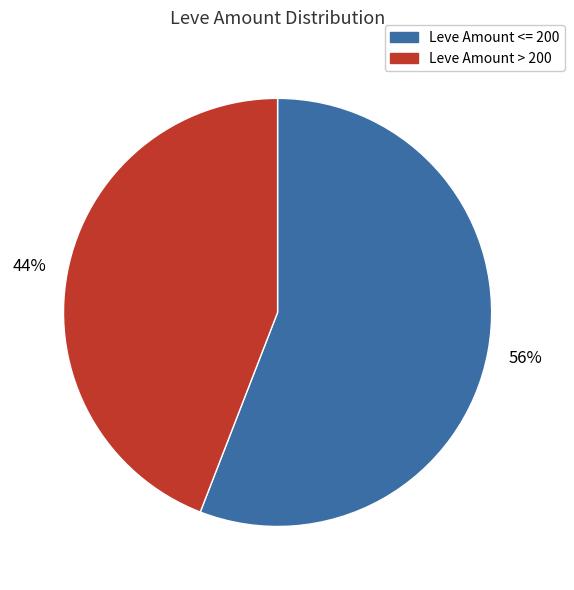

To the nearest percent, what is the difference between the largest and smallest slice percentages?

12%